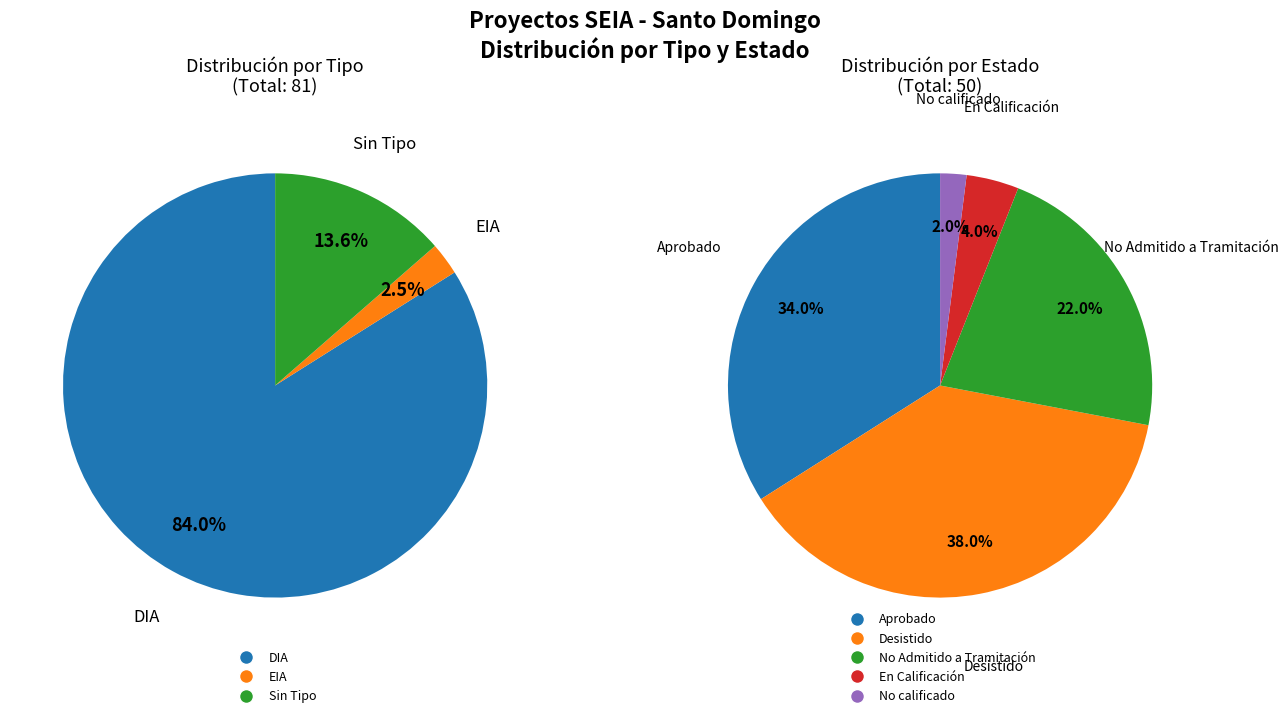

Which slice is the largest?

DIA